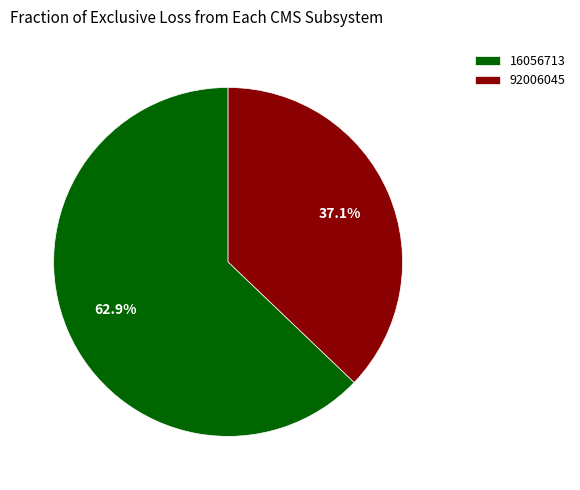

Count the number of slices in the pie.

2